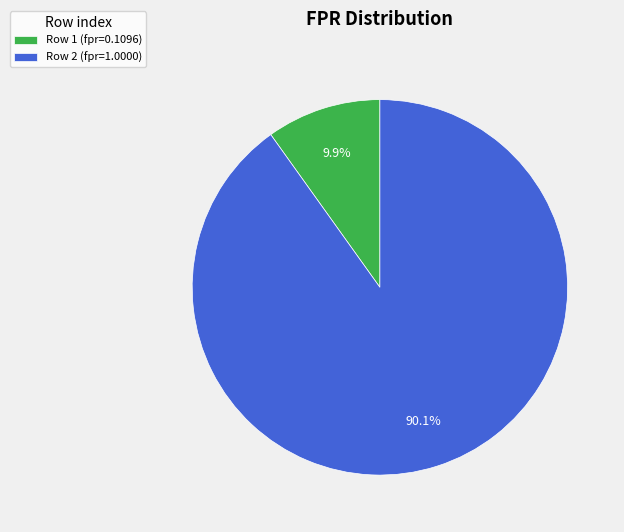

What is the largest slice in the pie chart?

Row 2 (fpr=1.0000)